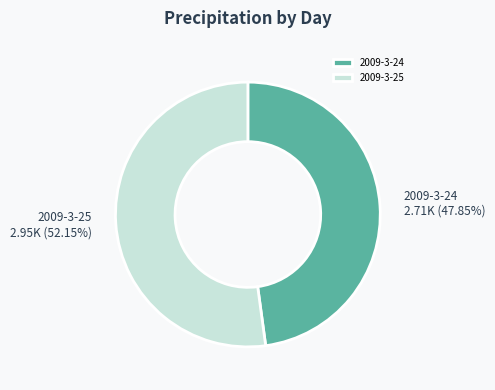

Approximately how many times larger is the value at 2009-3-24 2.71K (47.85%) compared to 2009-3-25 2.95K (52.15%)?

0.9